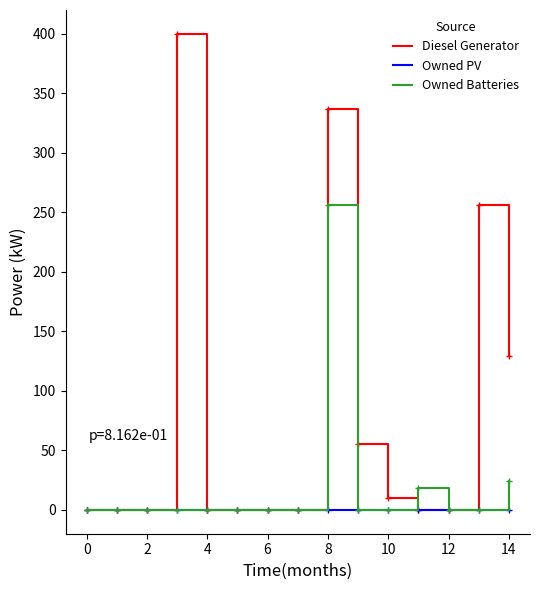

Rank the series by their maximum value, from highest to lowest.

Diesel Generator, Owned Batteries, Owned PV